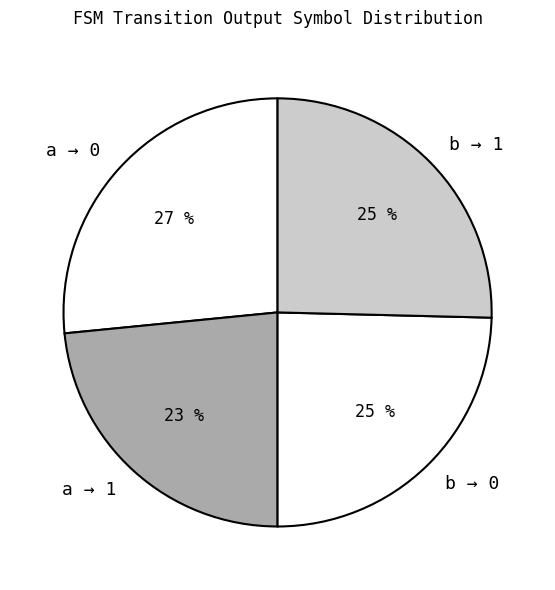

To the nearest percent, what is the average slice percentage?

25%